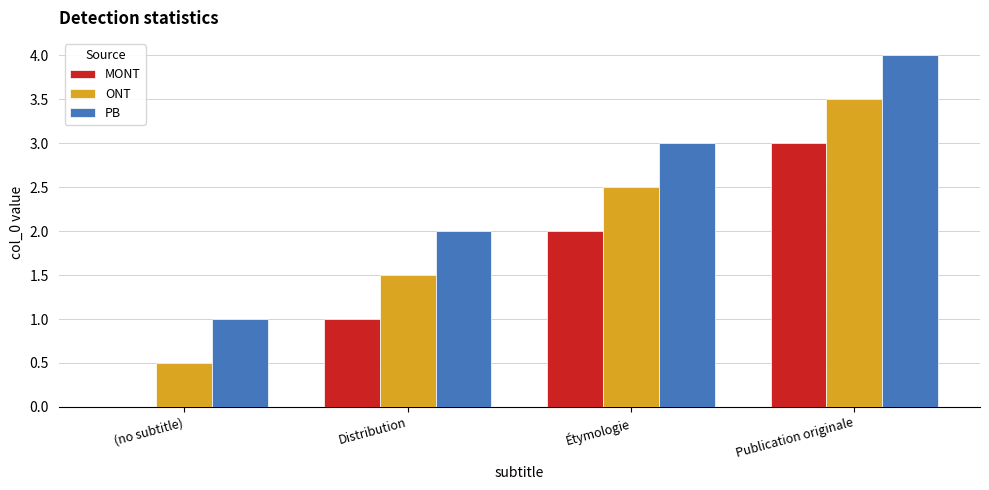

How many groups of bars are there?

4